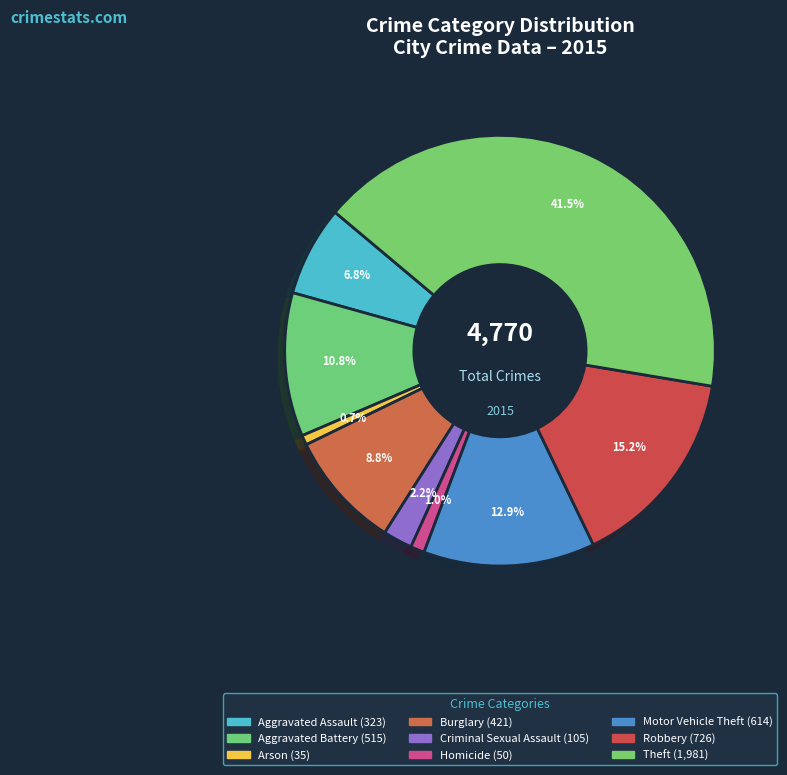

To the nearest percent, what is the difference between the Robbery and Criminal Sexual Assault slice percentages?

13%